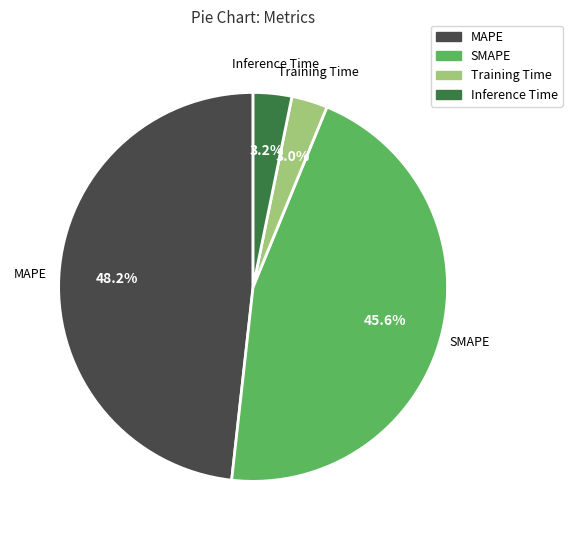

True or false: SMAPE accounts for 46% of the total.

True